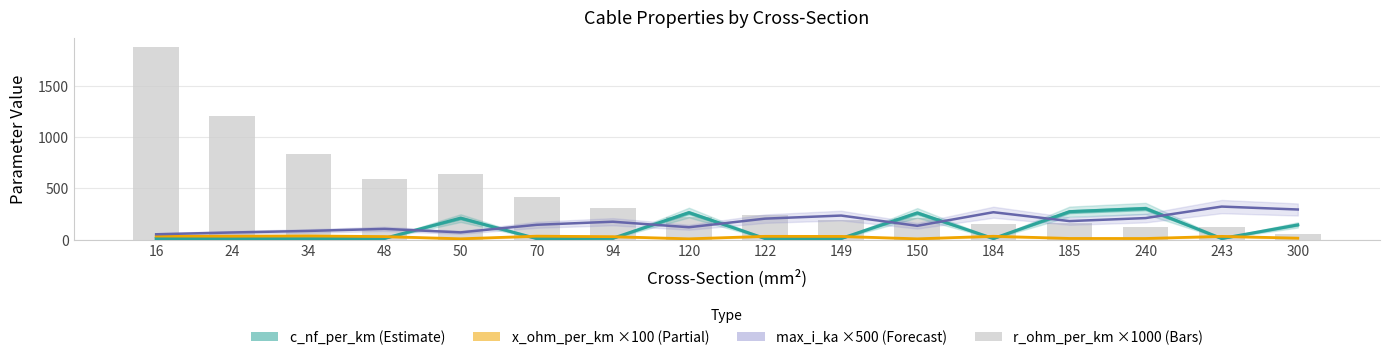

What is the sum of all max_i_ka (×500) values?

2675.0